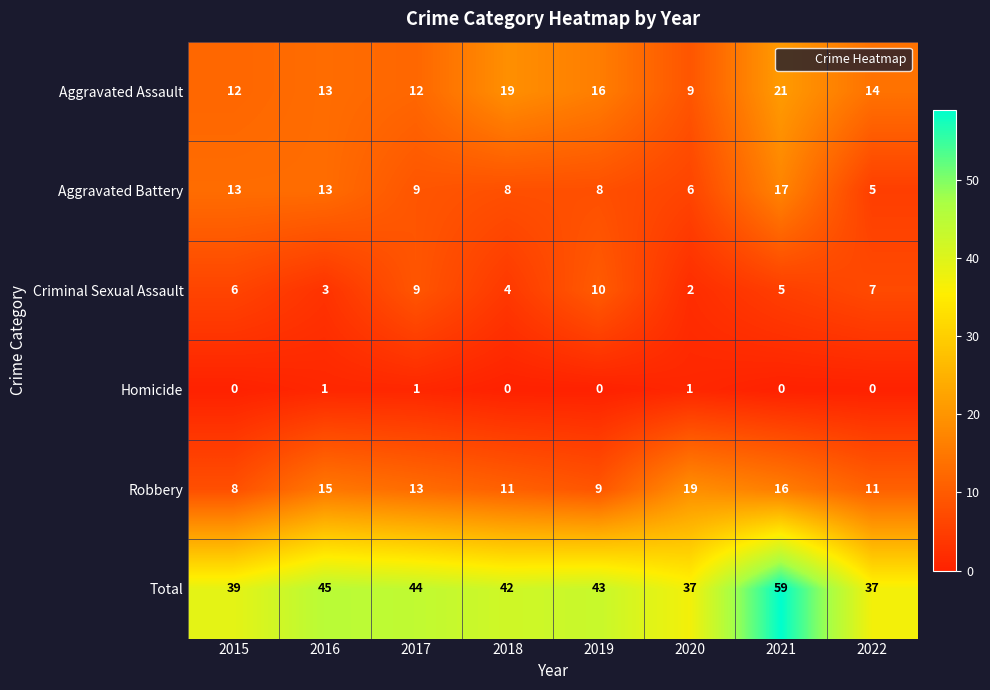

Read the Aggravated Battery value at 2018, to the nearest 5.

10